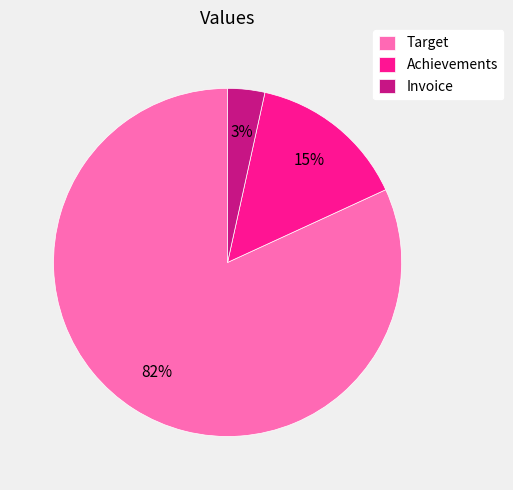

Combined, do Target and Invoice account for over 50%?

Yes